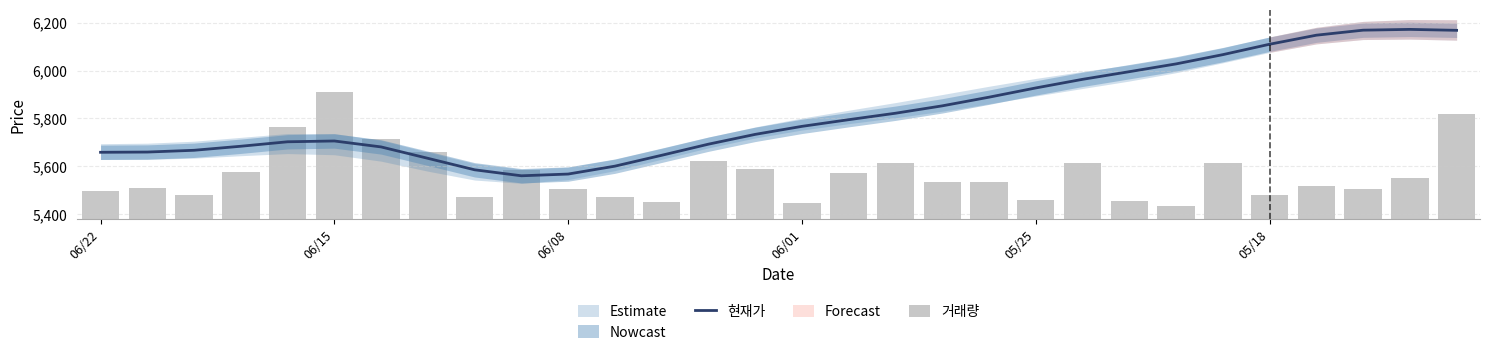

The 현재가 series shows 6109.7 at 05/18. True or false?

True